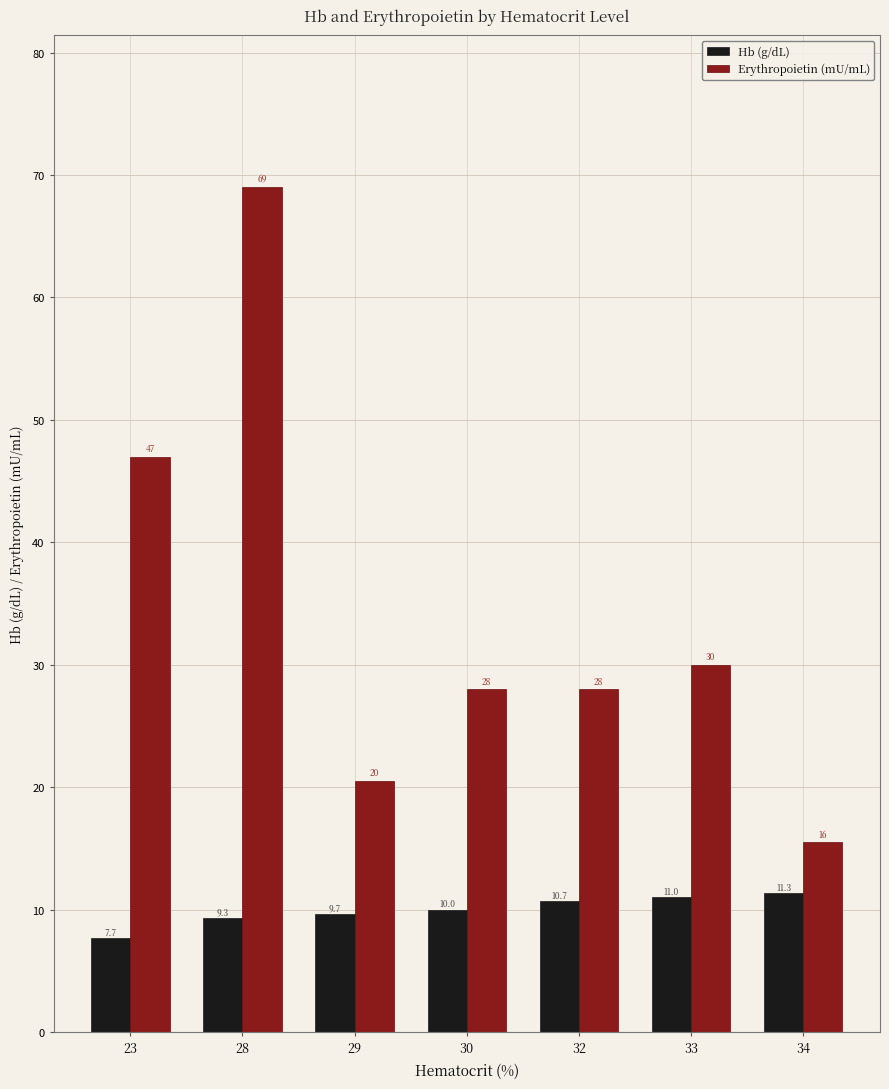

What is the difference between the maximum and second lowest values in the Hb (g/dL) series?

2.0